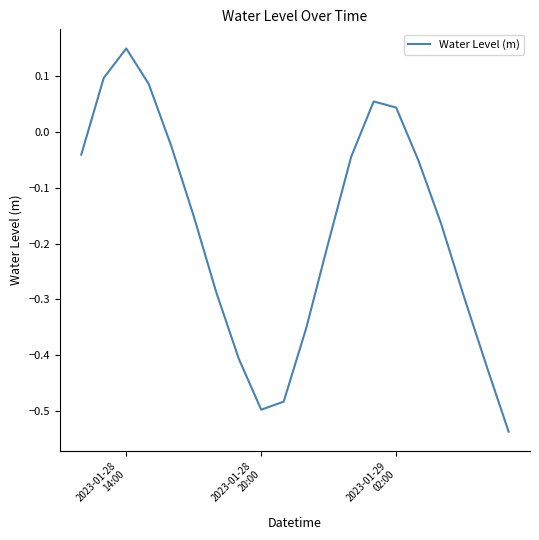

What is the difference between the maximum and minimum values?

0.7